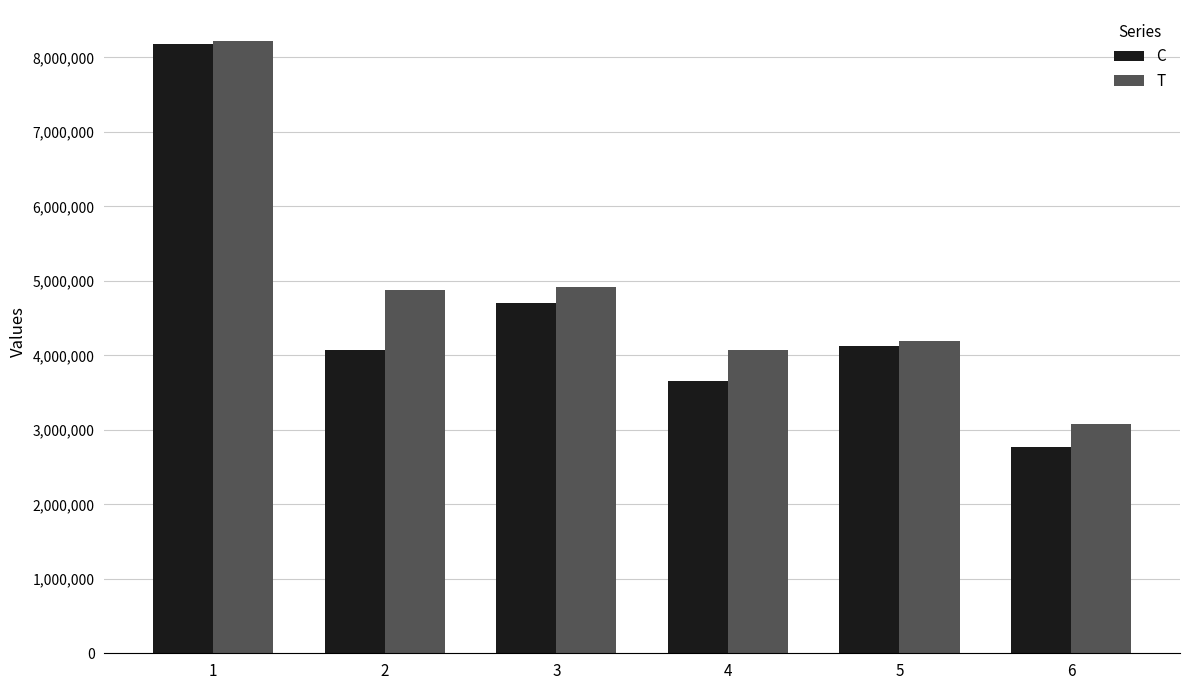

Which series has the largest total across all categories?

T